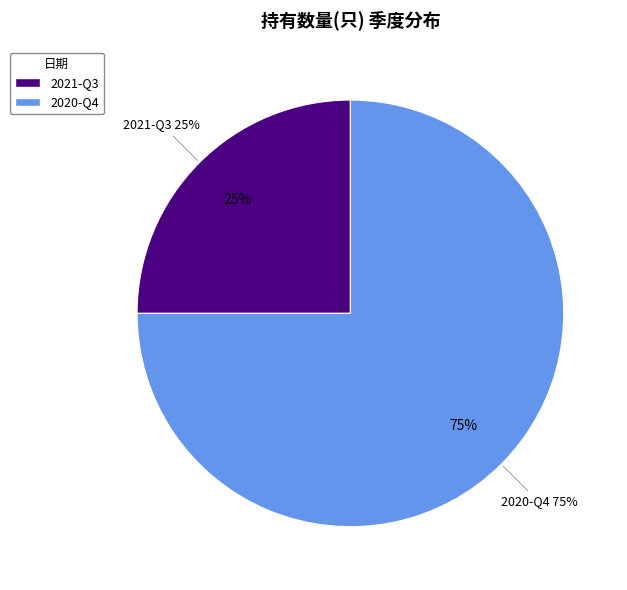

To the nearest percent, what percentage of the pie is 2020-Q4?

75%